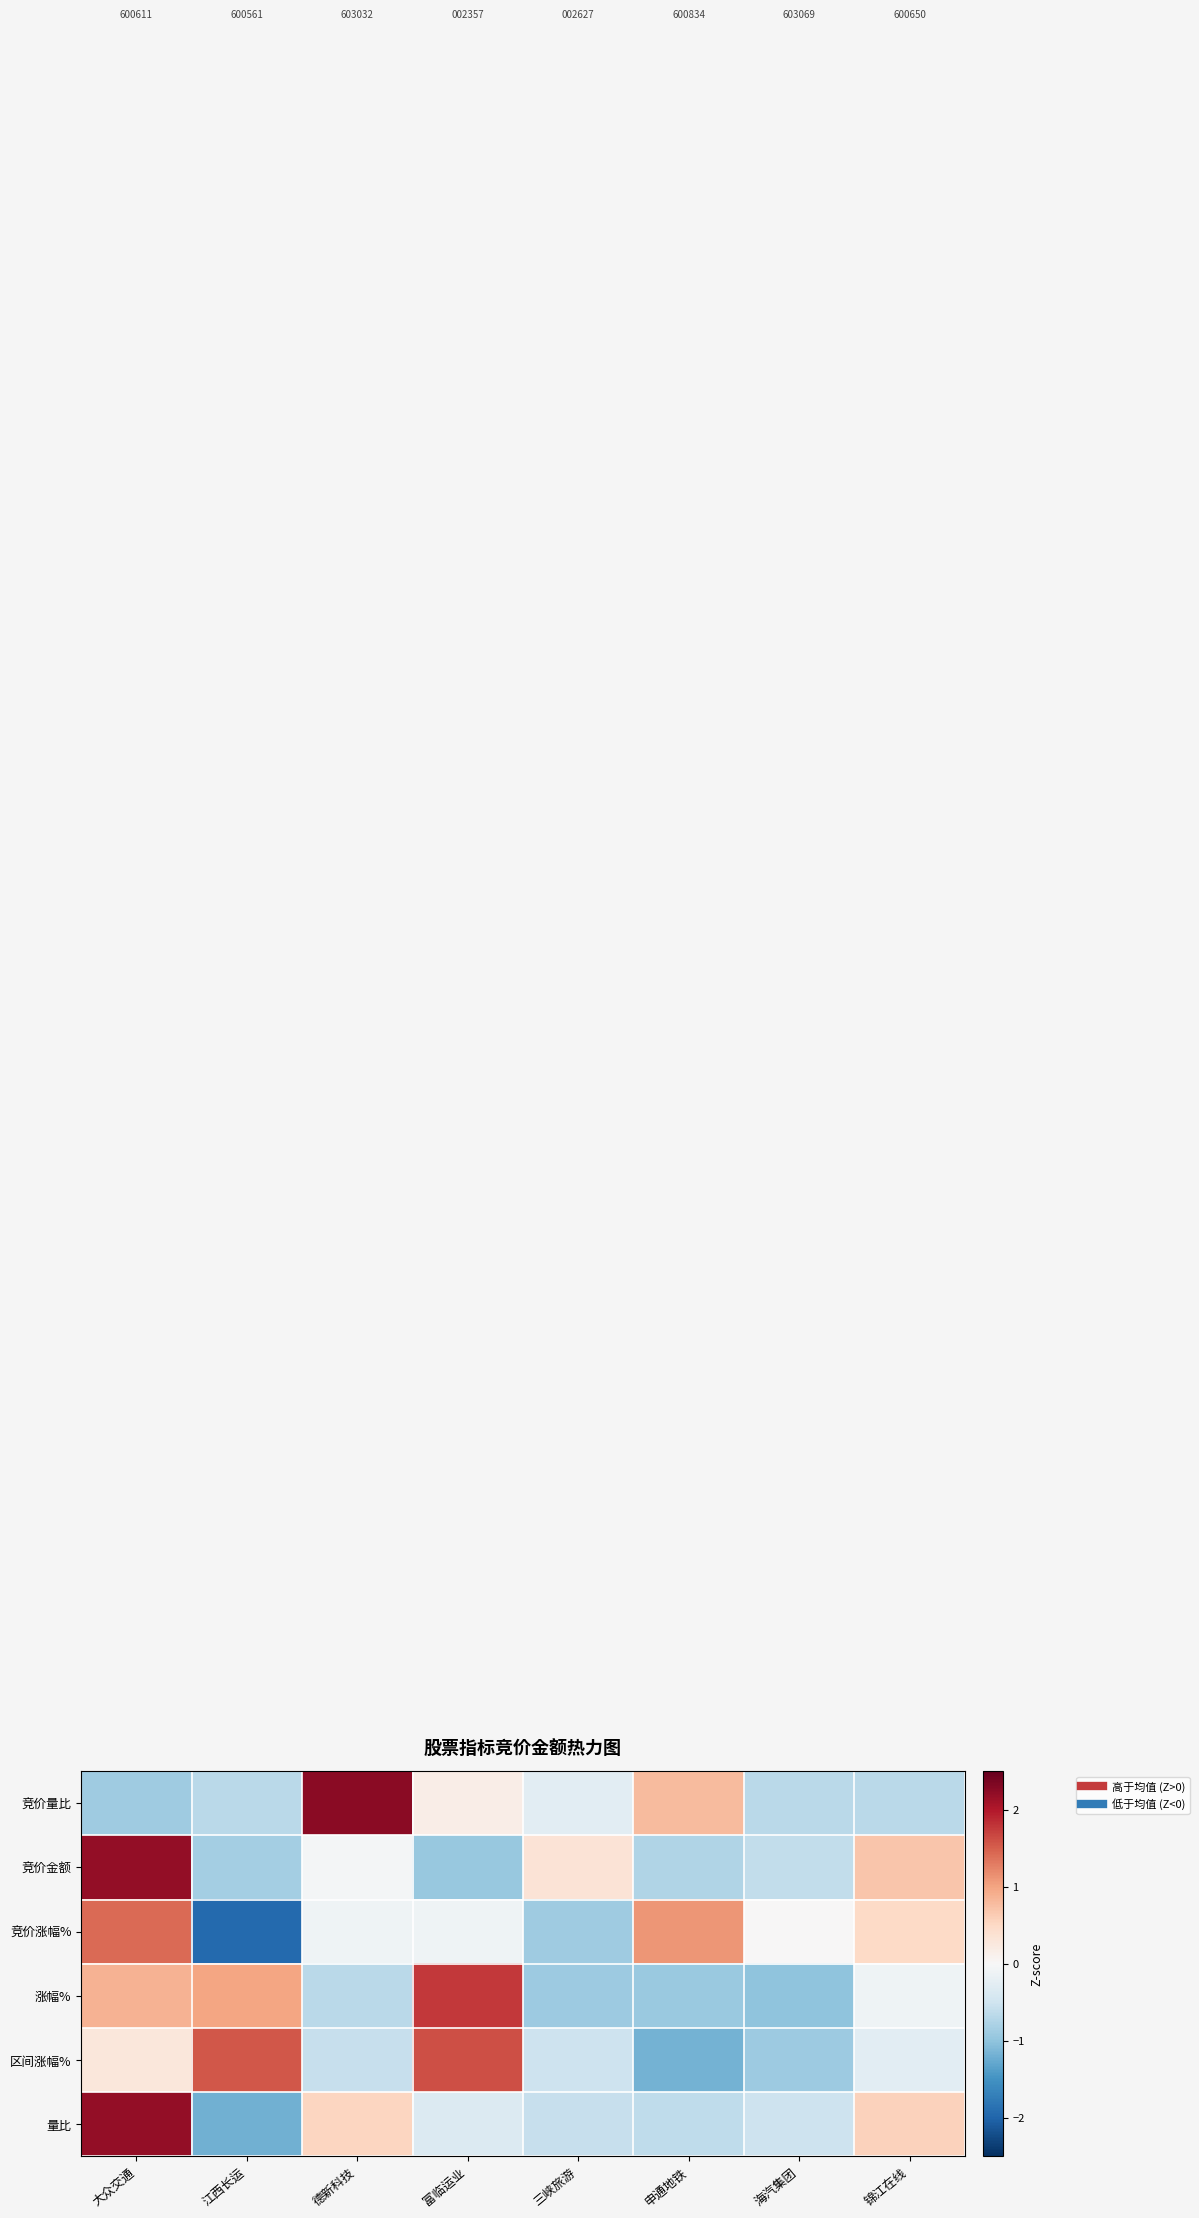

What is the total value across all series at 德新科技?

1.4